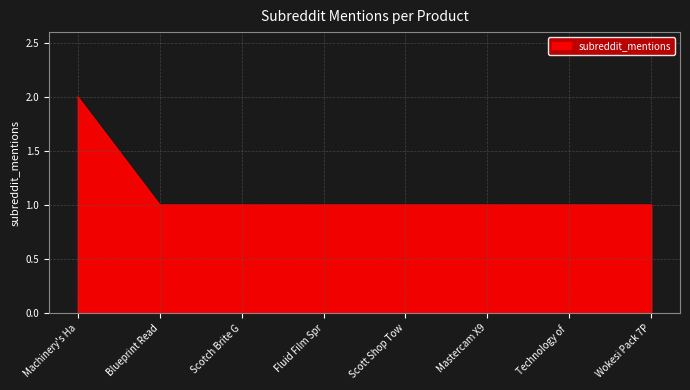

What is the ratio of the value at Scott Shop Tow to the value at Wokesi Pack 7P?

1.0